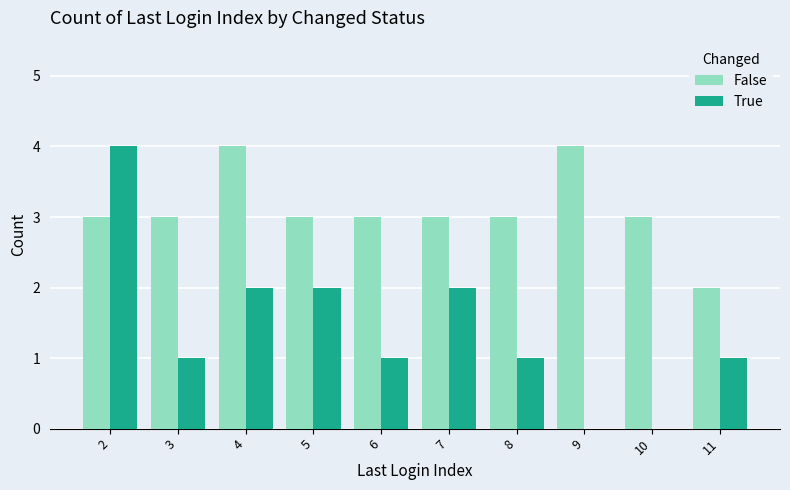

What are all the series names shown in the legend?

False, True